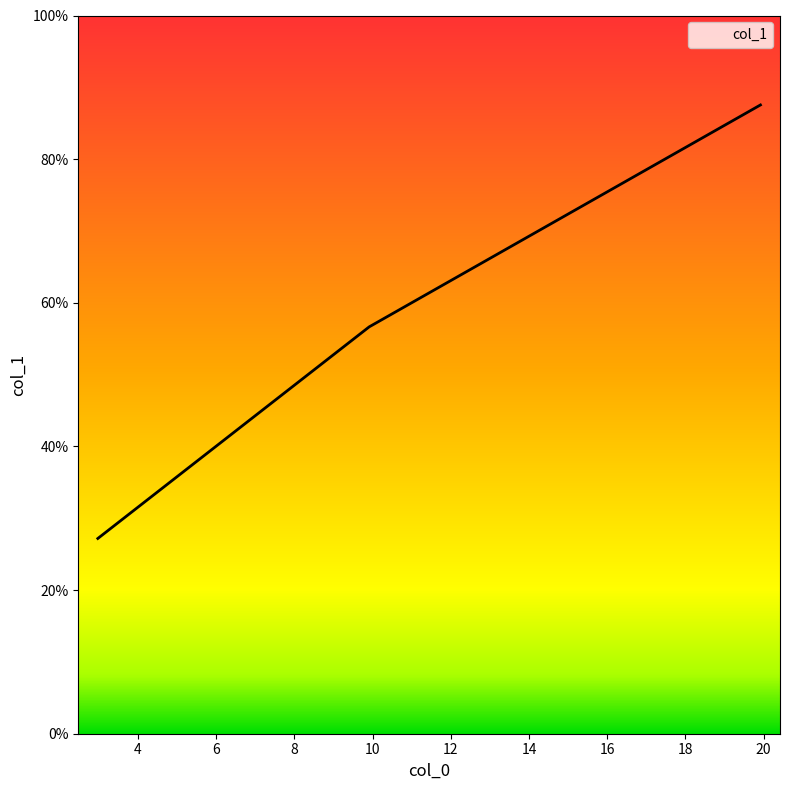

What is the maximum value shown in the chart?

87.5